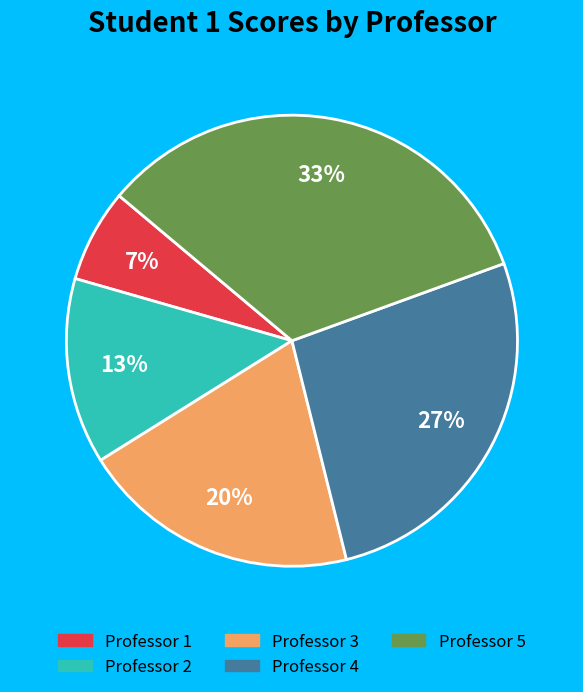

Combined, do Professor 5 and Professor 1 account for over 50%?

No